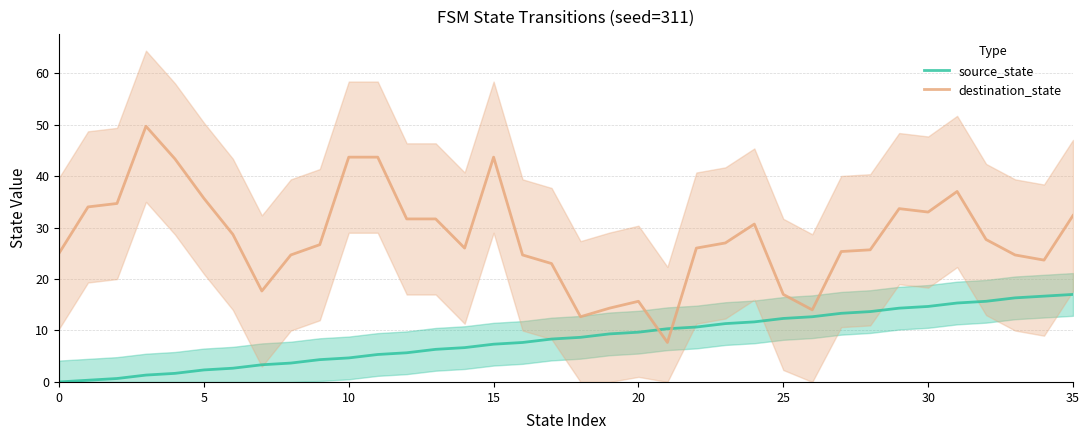

True or false: destination_state has a value of 24.7 at 8.

True